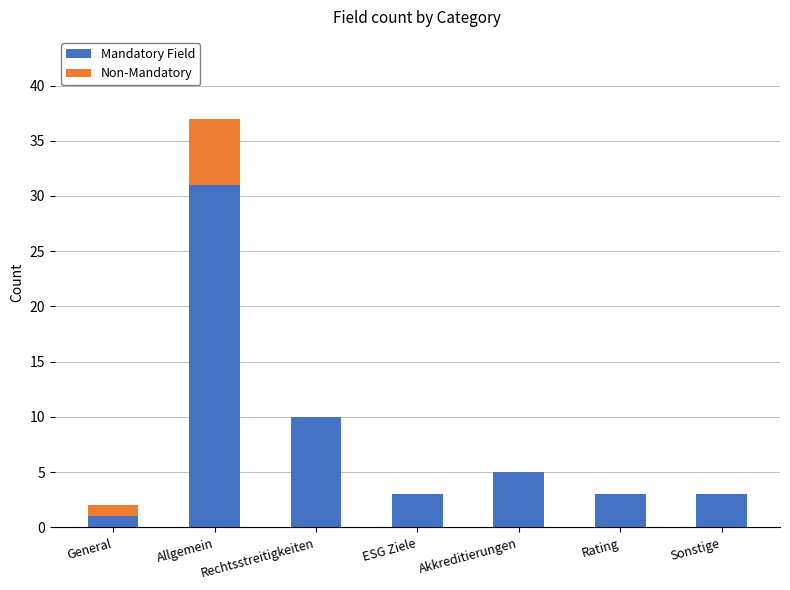

What is the sum of all Mandatory Field values?

56